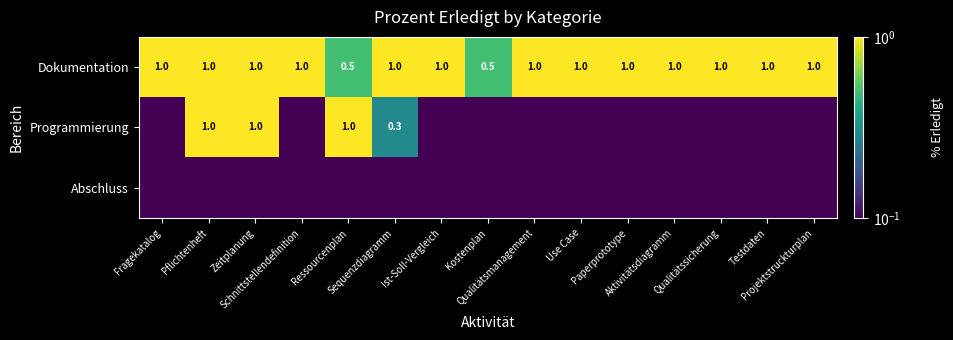

What is the average value of the Dokumentation series?

0.9